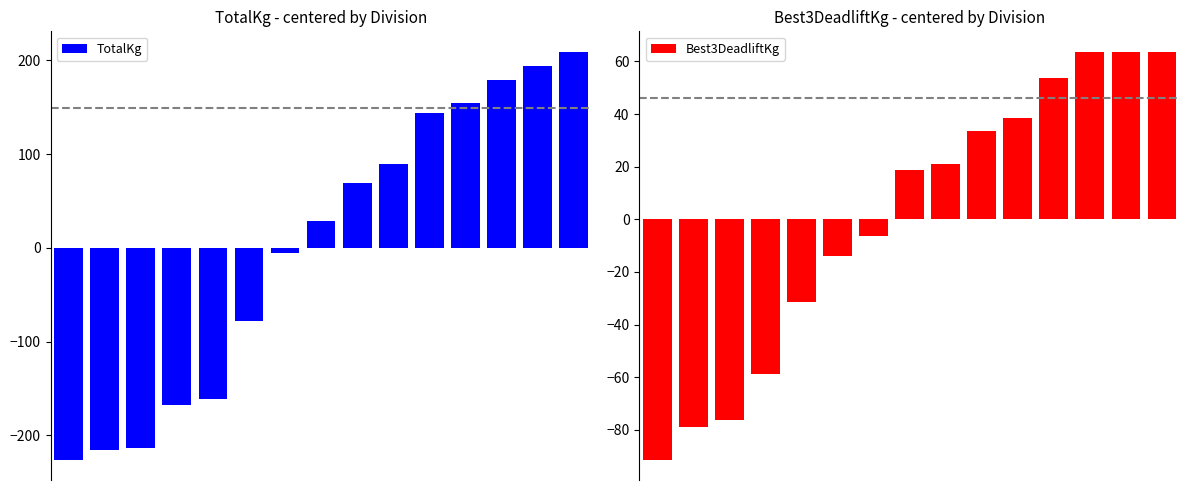

How many values in Best3DeadliftKg are below zero?

7